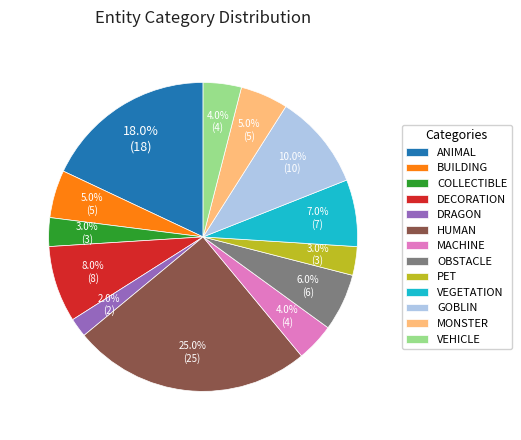

Is there any slice that represents more than half of the pie?

No